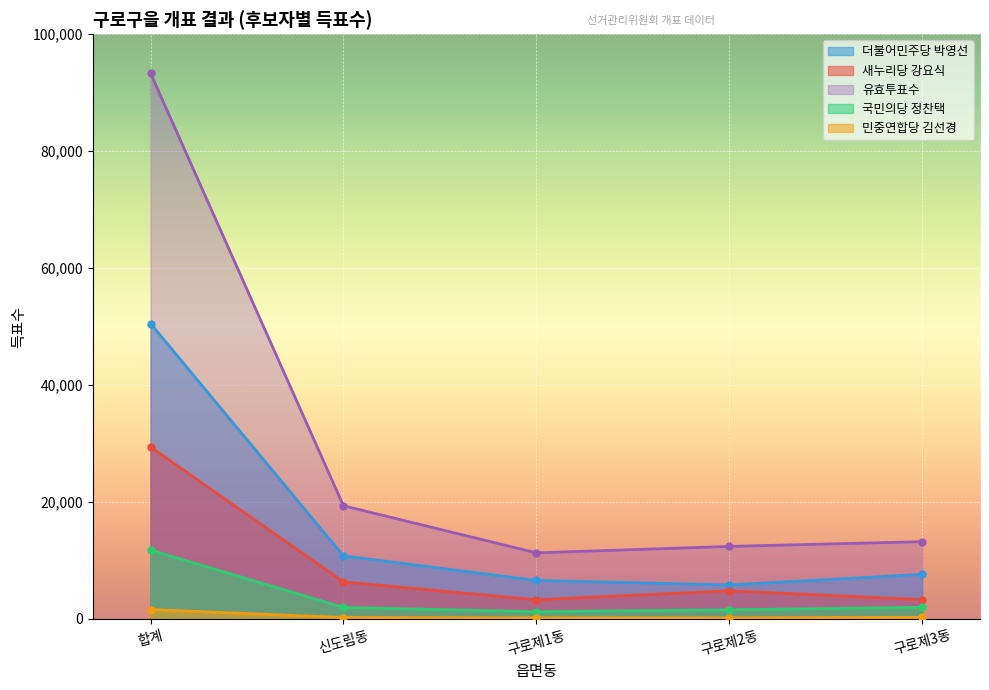

True or false: 더불어민주당 박영선 and 새누리당 강요식 intersect in this chart.

False